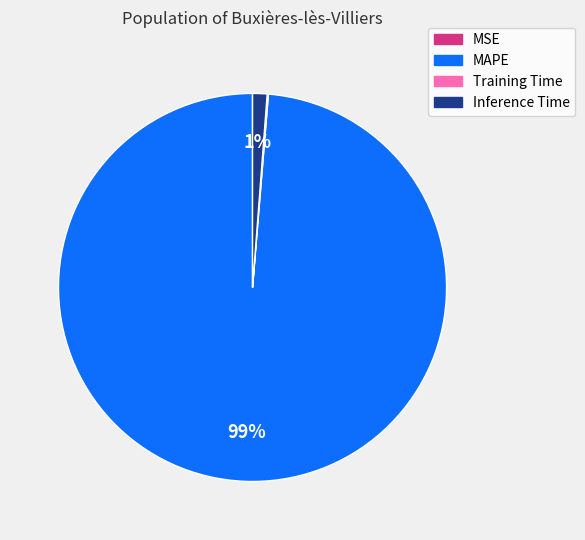

To the nearest percent, what percentage of the pie is Inference Time?

1%